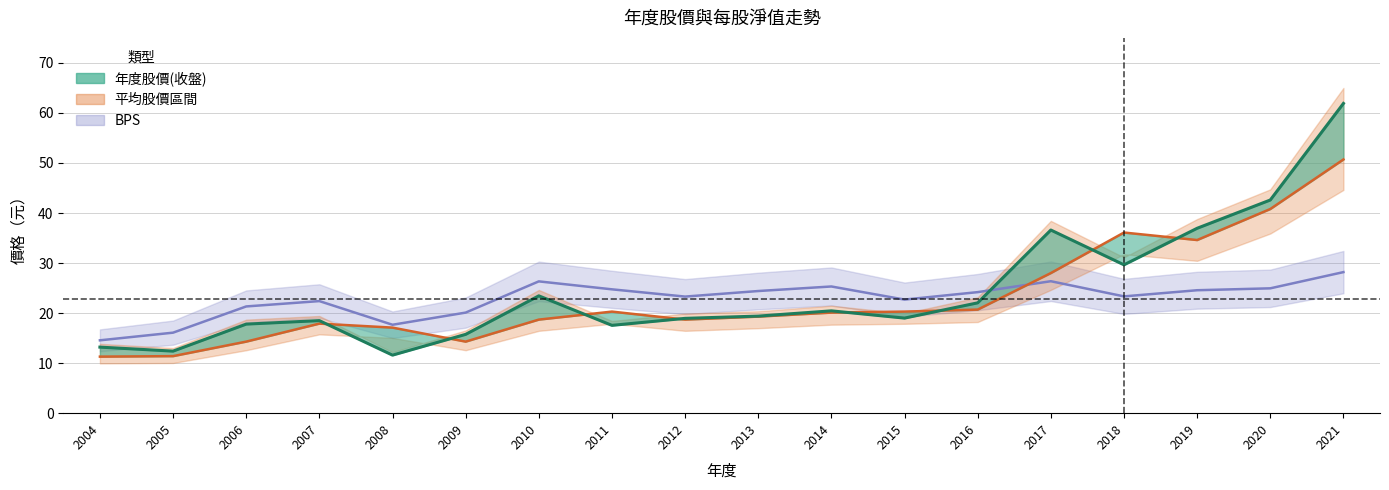

What is the sum of all BPS values?

410.6